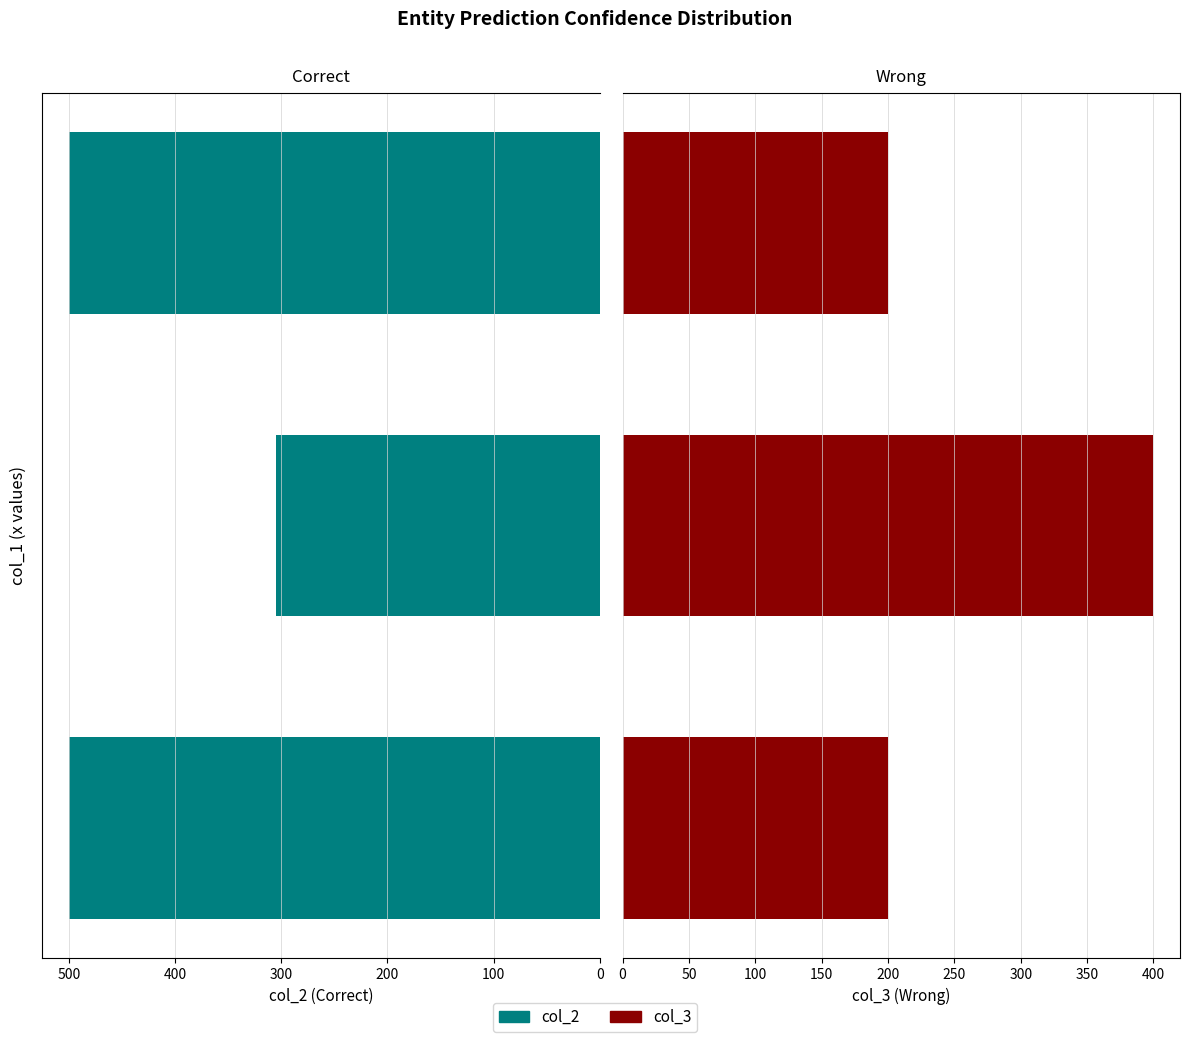

How many col_3 values are between 200 and 400?

3